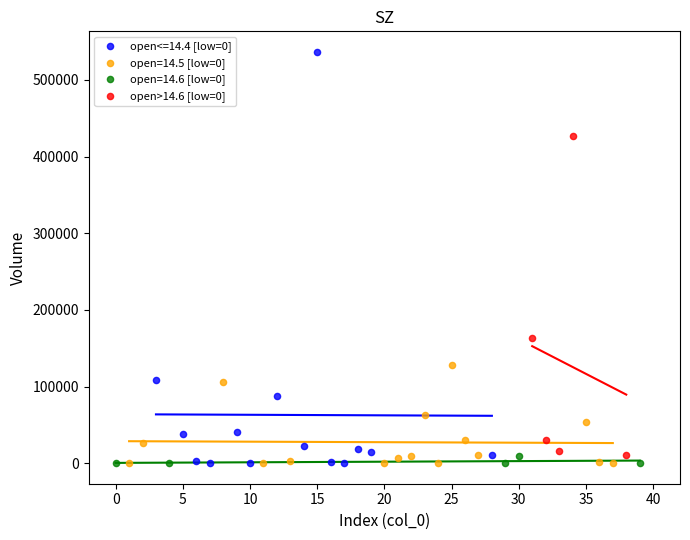

Which series contains the highest Y value?

open<=14.4 [low=0]